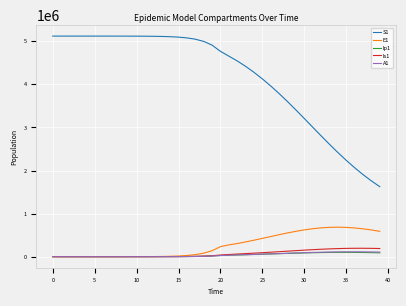

True or false: E1 and S1 intersect in this chart.

False